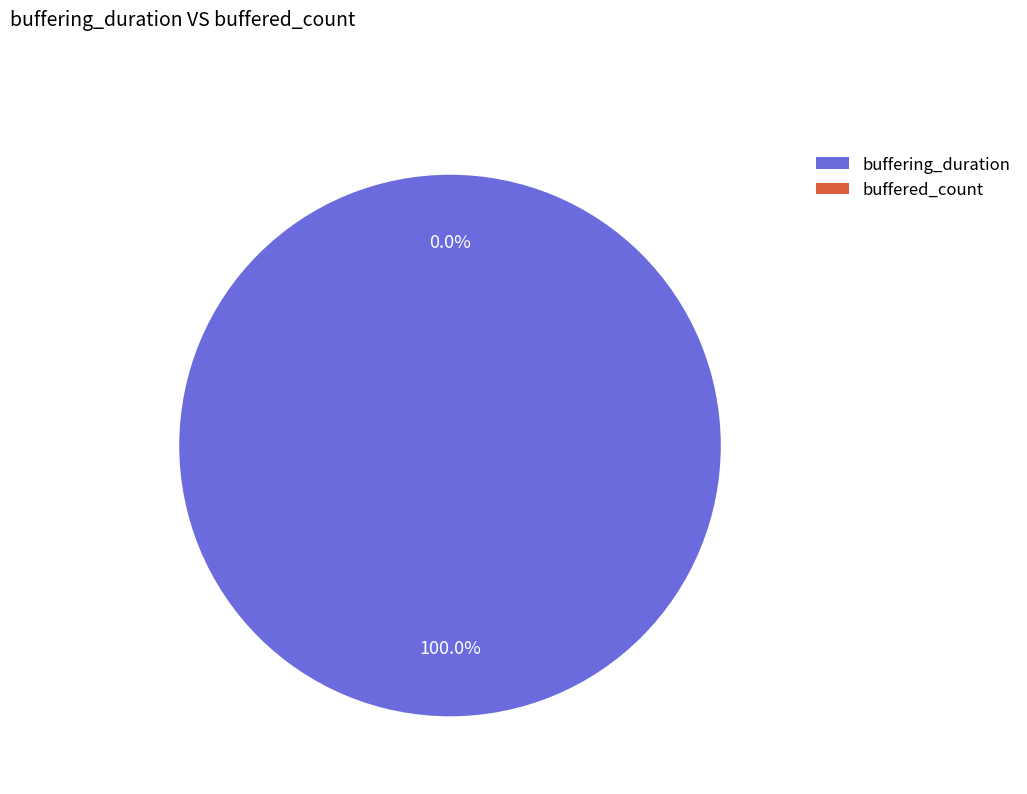

To the nearest percent, what is the average slice percentage?

50%